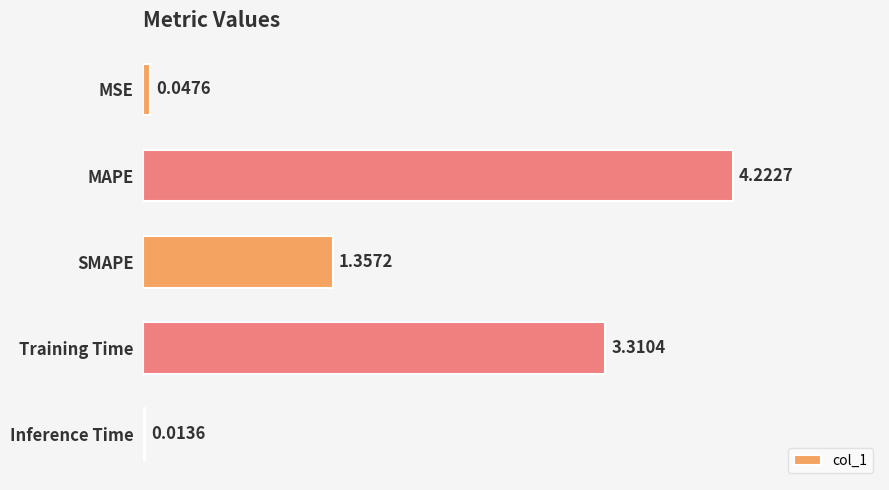

What is the sum of the values at Training Time and MSE?

3.4